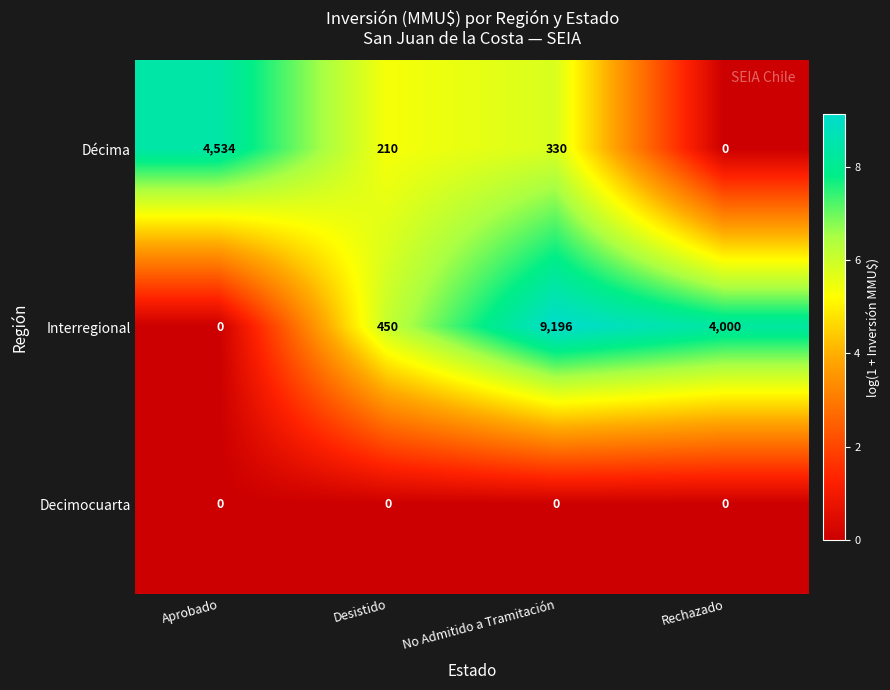

Which series has the widest spread of values?

Interregional